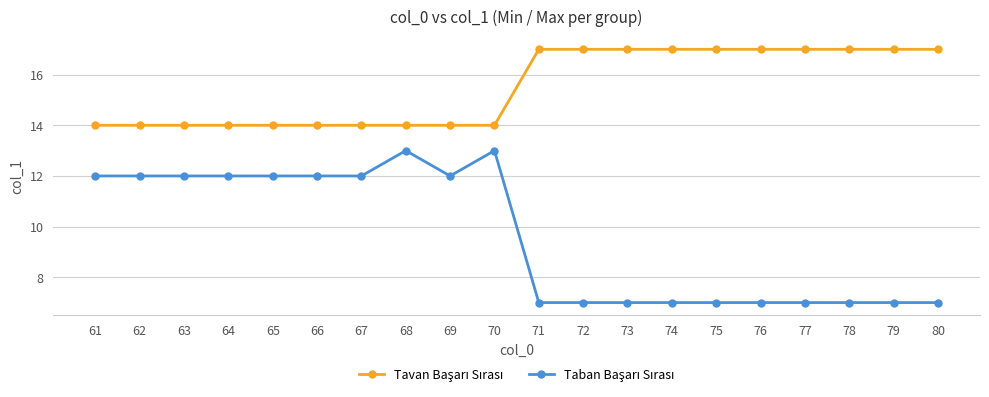

What is the greatest value displayed?

17